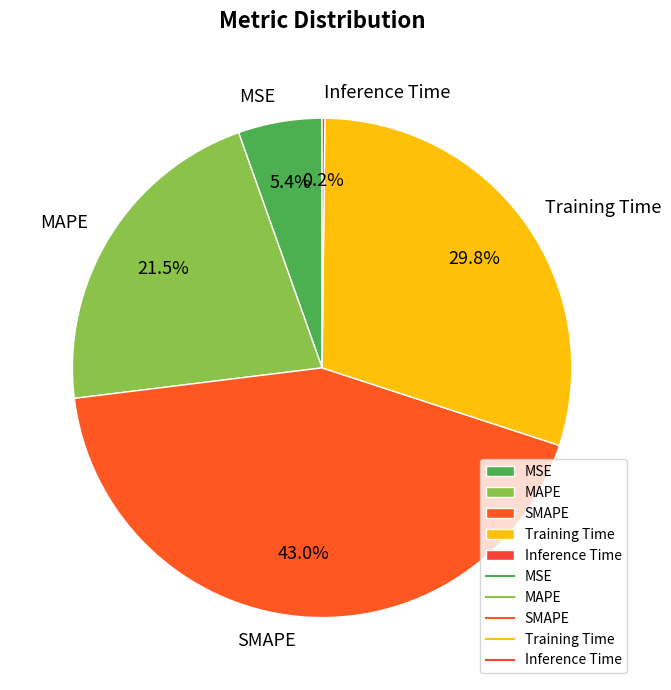

What is the largest slice in the pie chart?

SMAPE